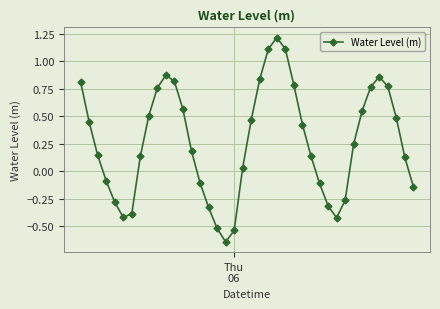

How many lines are shown in the chart?

1